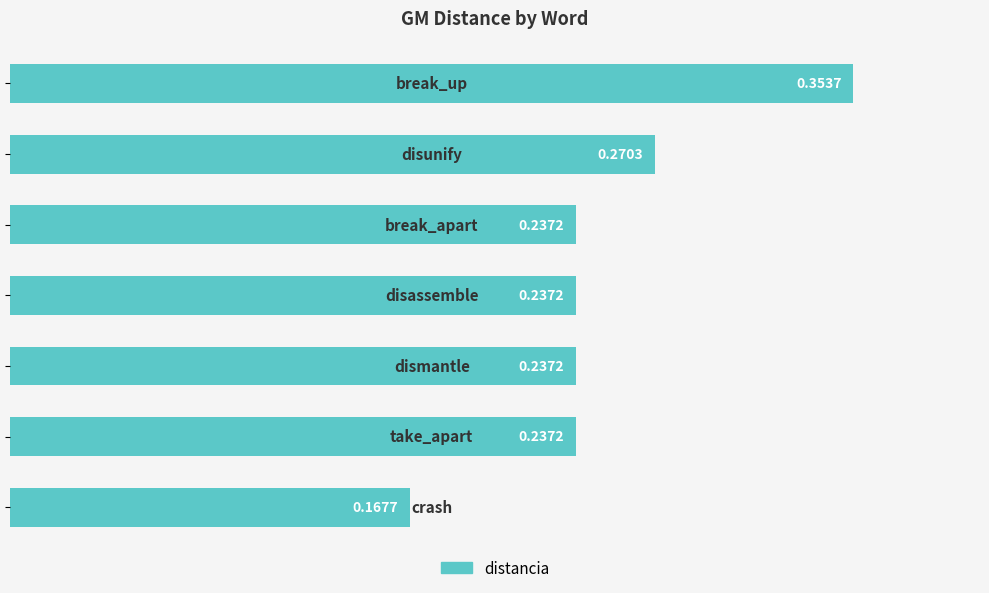

What is the sum of all values?

1.7